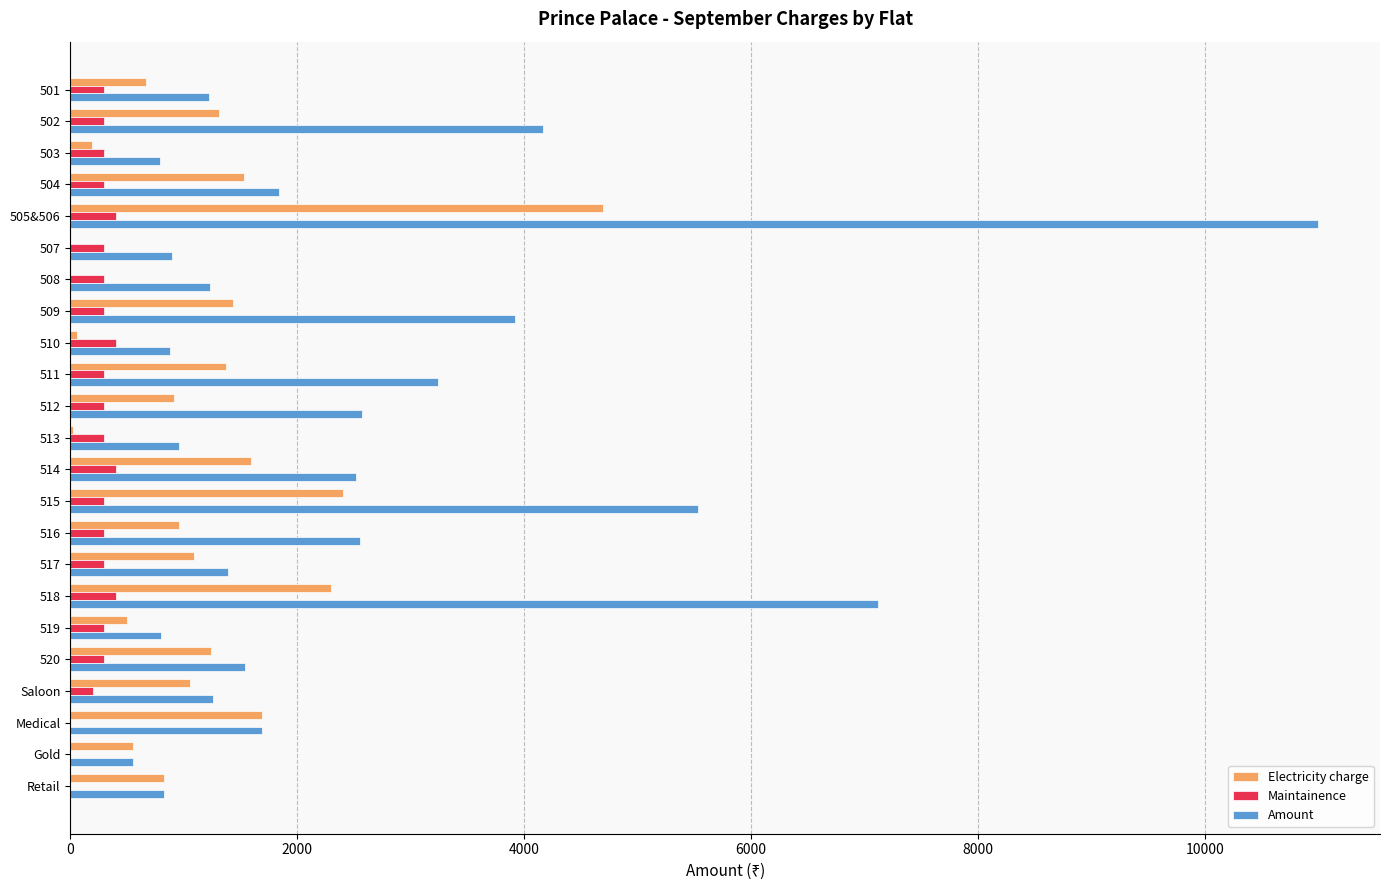

True or false: Electricity charge has a value of 788 at 511.

False